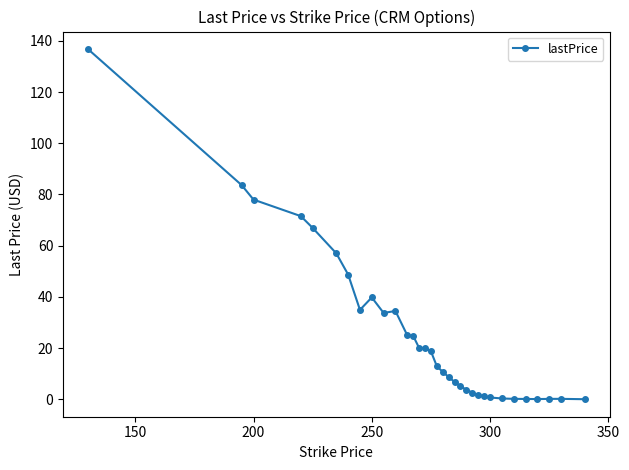

True or false: the data has more than 1 interior local peaks.

True